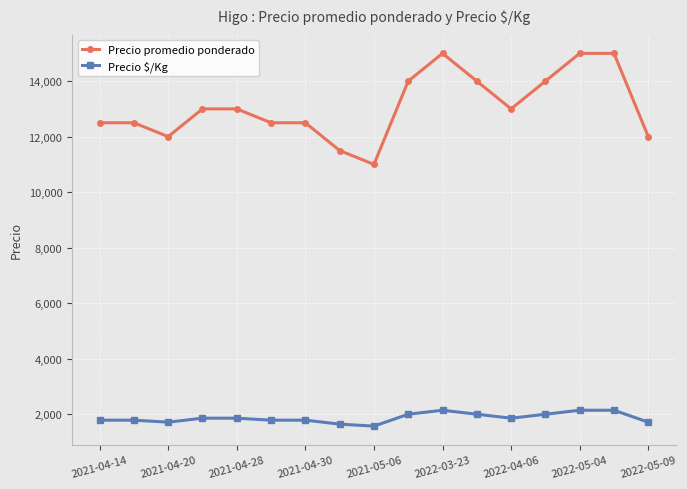

What is the sum of all Precio promedio ponderado values?

222500